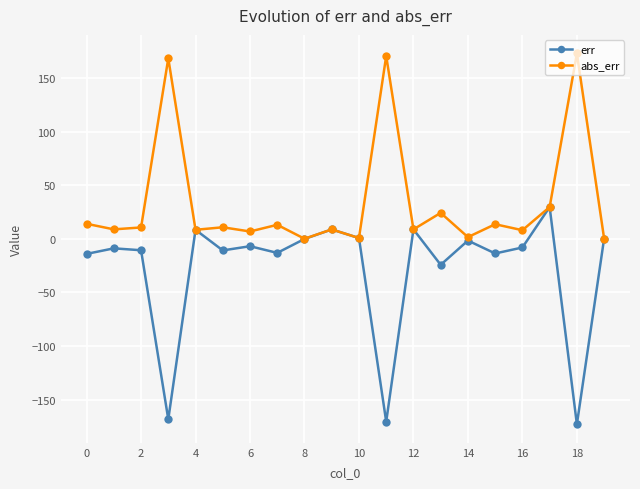

True or false: err has more than 1 interior local peaks.

True